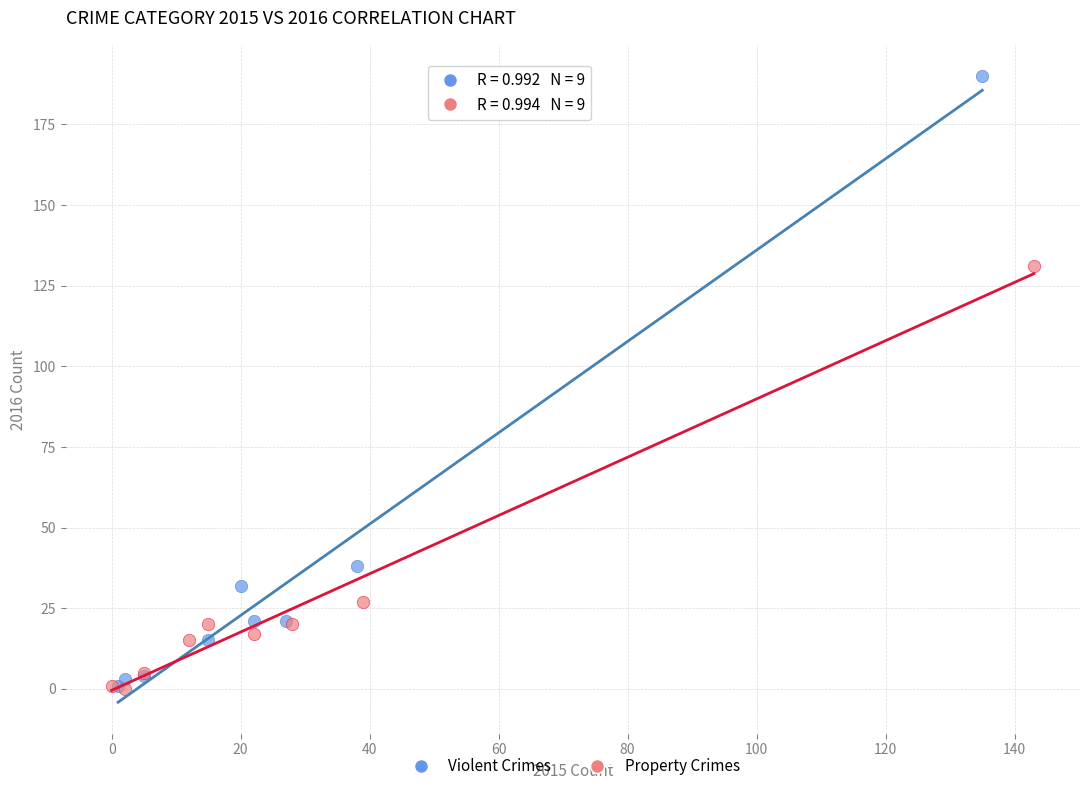

Which series has the widest spread of Y values?

Violent Crimes